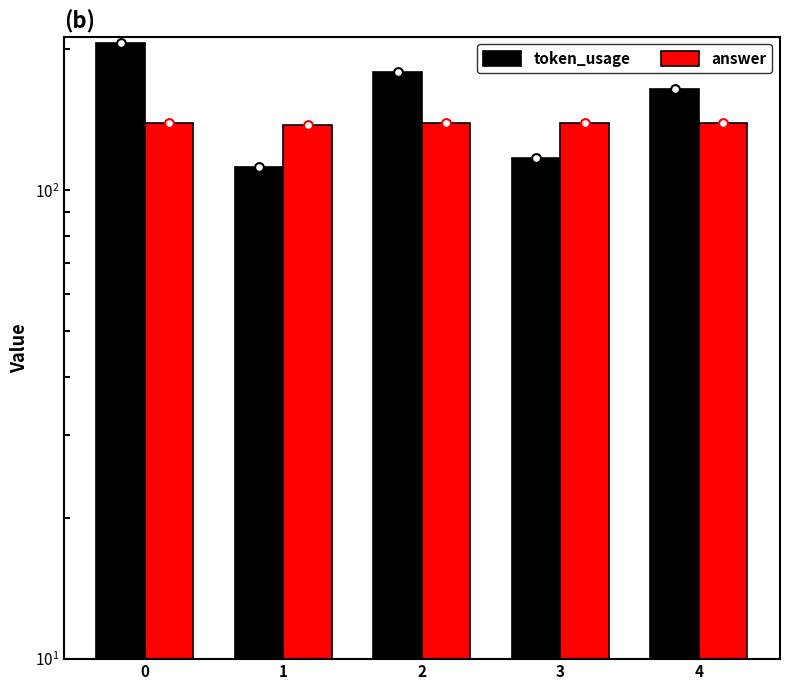

What is the total value across all series at 4?

303